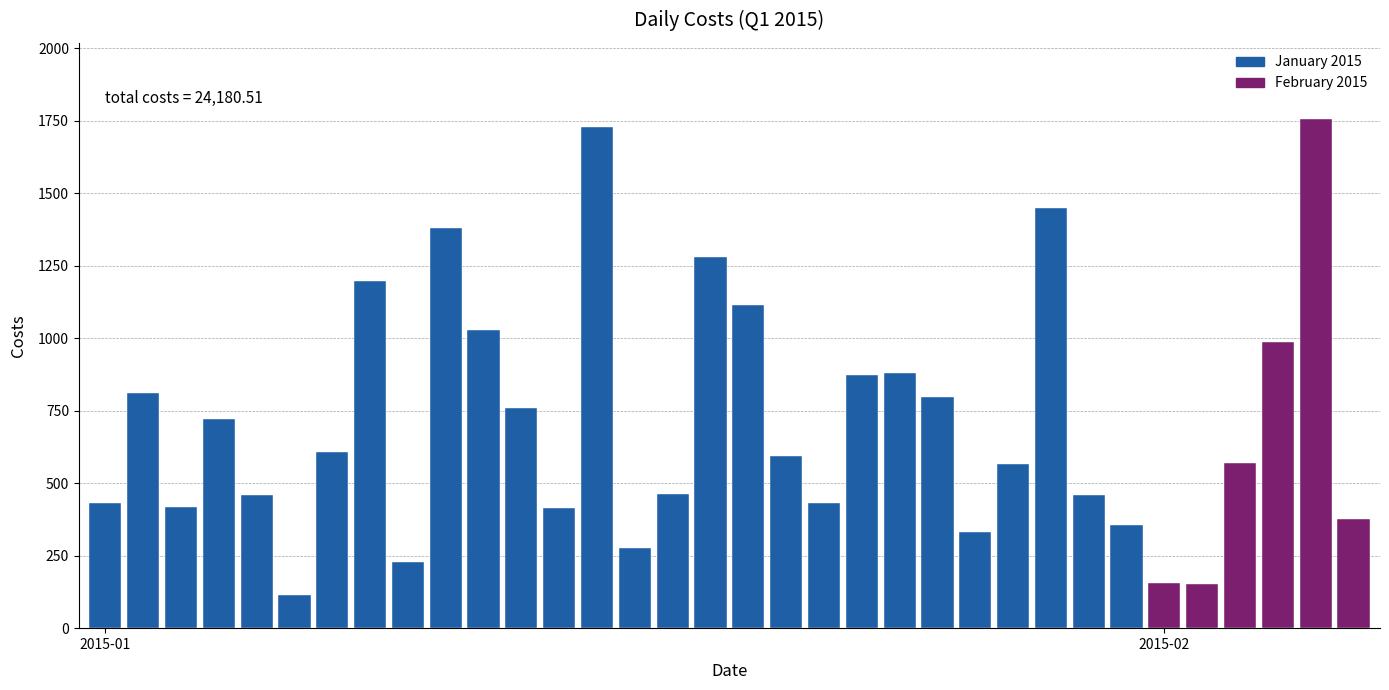

What is the value of the 12th bar from the left?

760.2